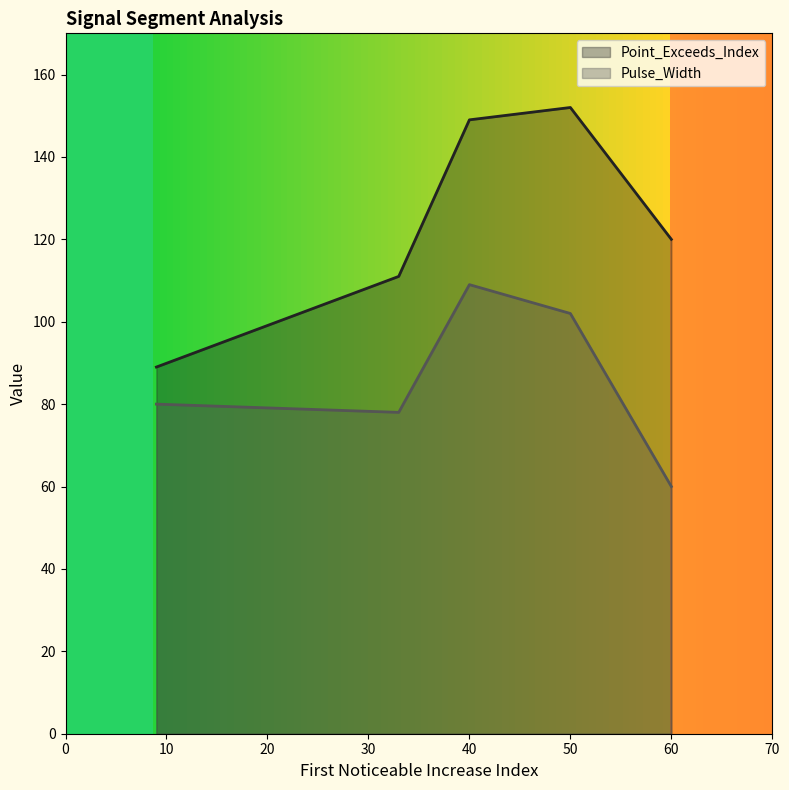

True or false: Point_Exceeds_Index and Pulse_Width cross at least once.

False